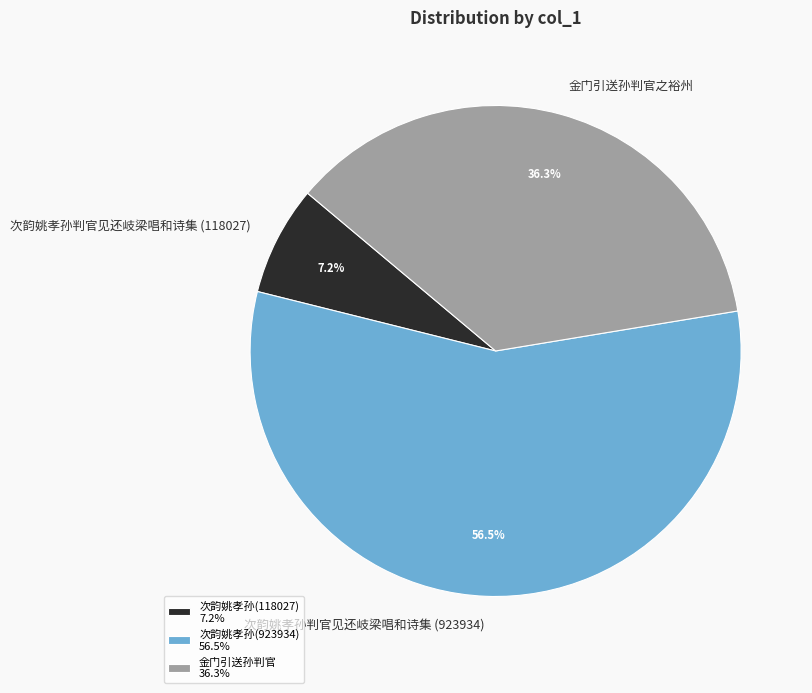

Which has a higher value, 金门引送孙判官之裕州 or 次韵姚孝孙判官见还岐梁唱和诗集 (118027)?

金门引送孙判官之裕州